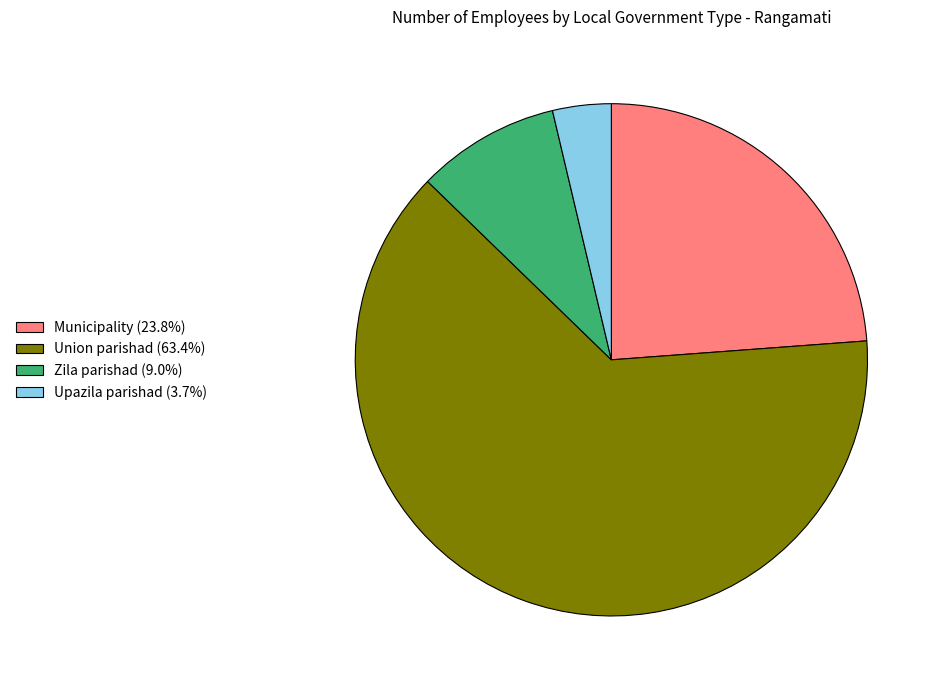

Combined, do Municipality (23.8%) and Zila parishad (9.0%) account for over 50%?

No